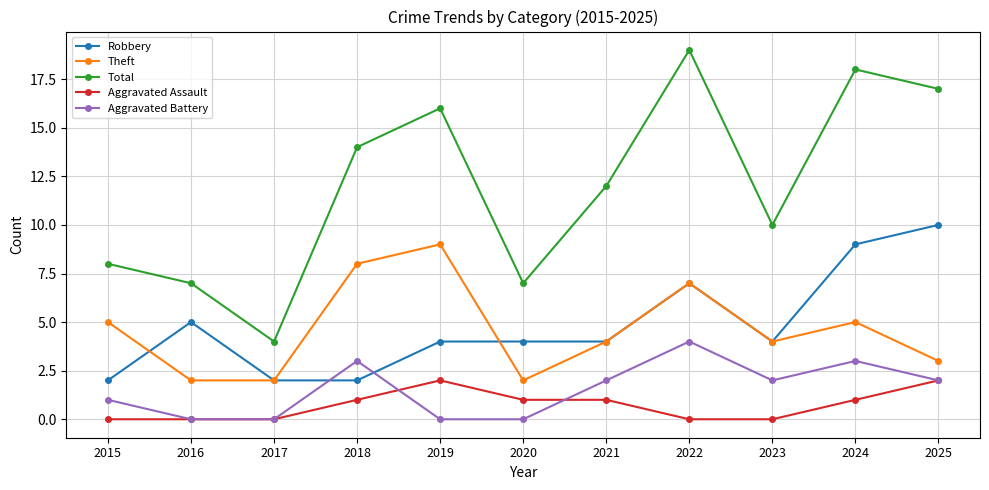

Rank the series by their maximum value, from lowest to highest.

Aggravated Assault, Aggravated Battery, Theft, Robbery, Total